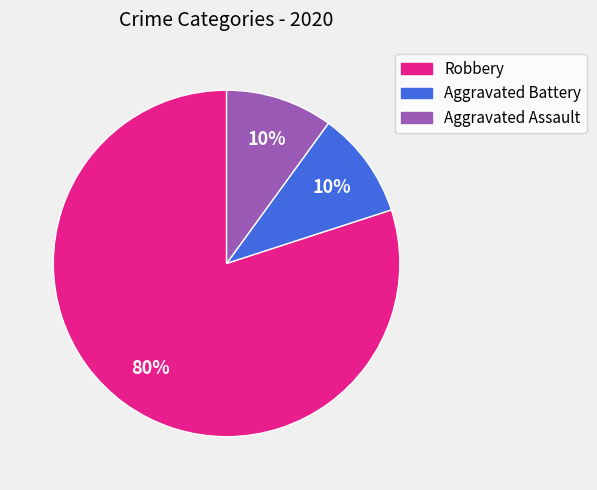

To the nearest percent, what is the difference between the Robbery and Aggravated Assault slice percentages?

70%